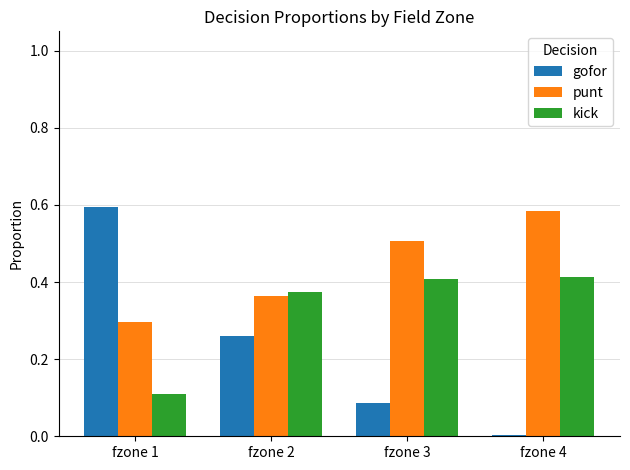

What is the sum of all punt values?

1.8